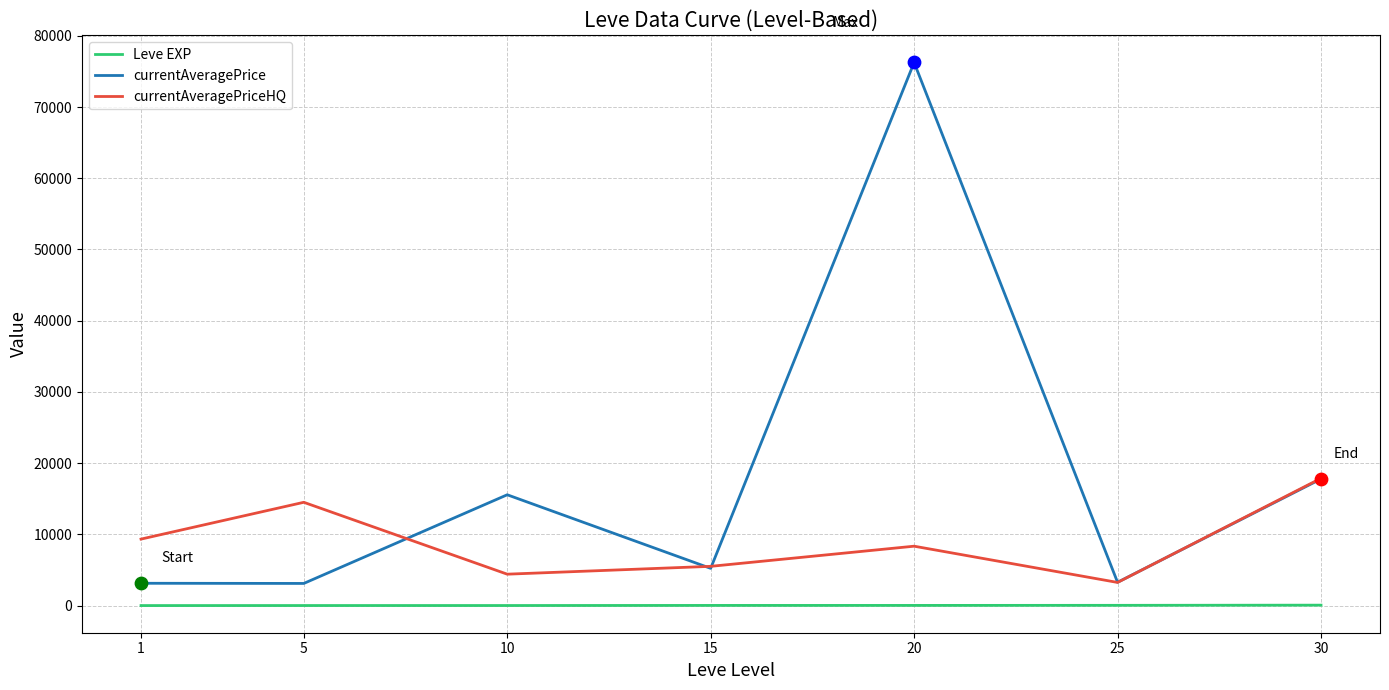

Which series has the largest range (max minus min)?

currentAveragePrice